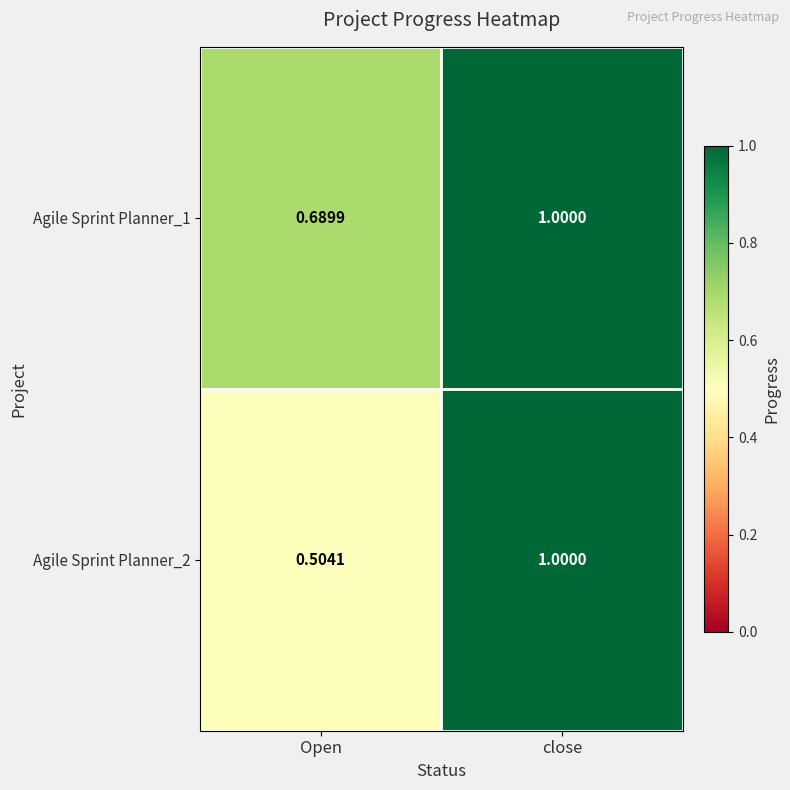

Is the value of Agile Sprint Planner_2 at Open greater than the value of Agile Sprint Planner_1 at Open?

No